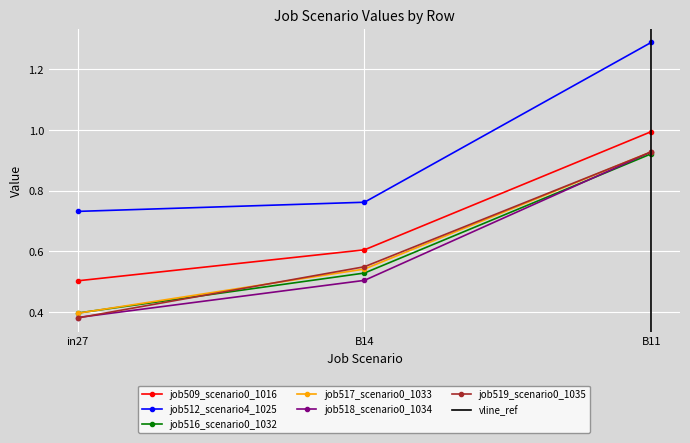

What is the sum of the job512_scenario4_1025 values at B11 and B14?

2.1